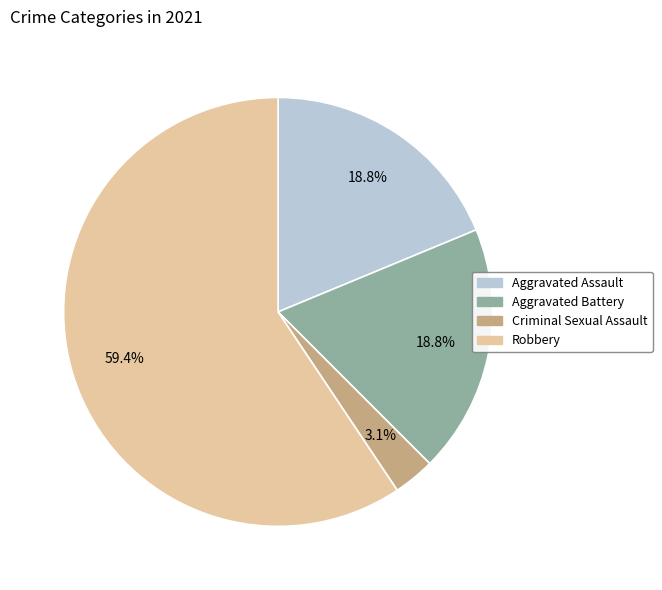

Does any single category account for the majority?

Yes